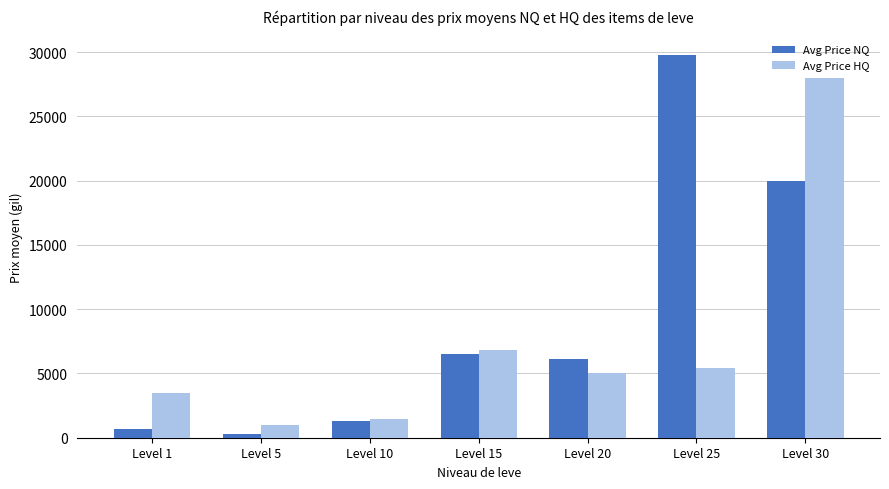

List the series in order of their peak value, lowest first.

Avg Price HQ, Avg Price NQ